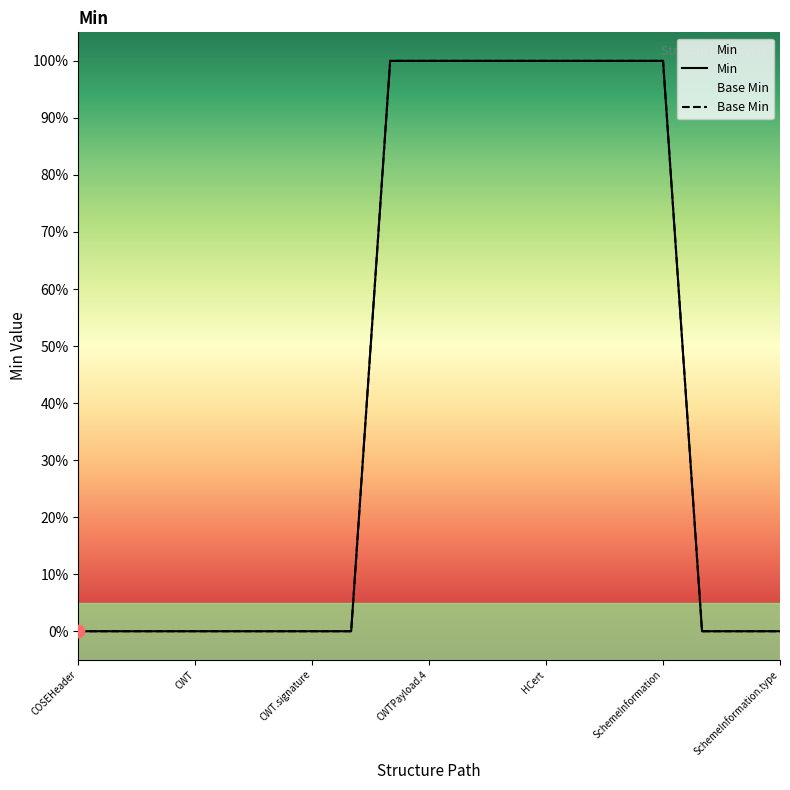

Which series contains the highest Y value?

Min